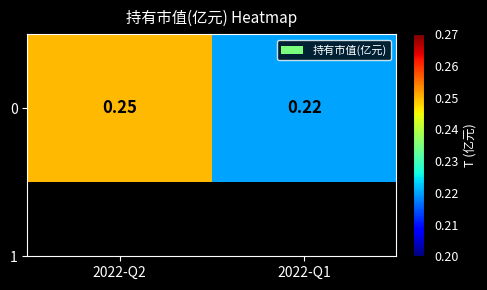

Reading left to right, extract all data points from this chart.

0.2	0.2